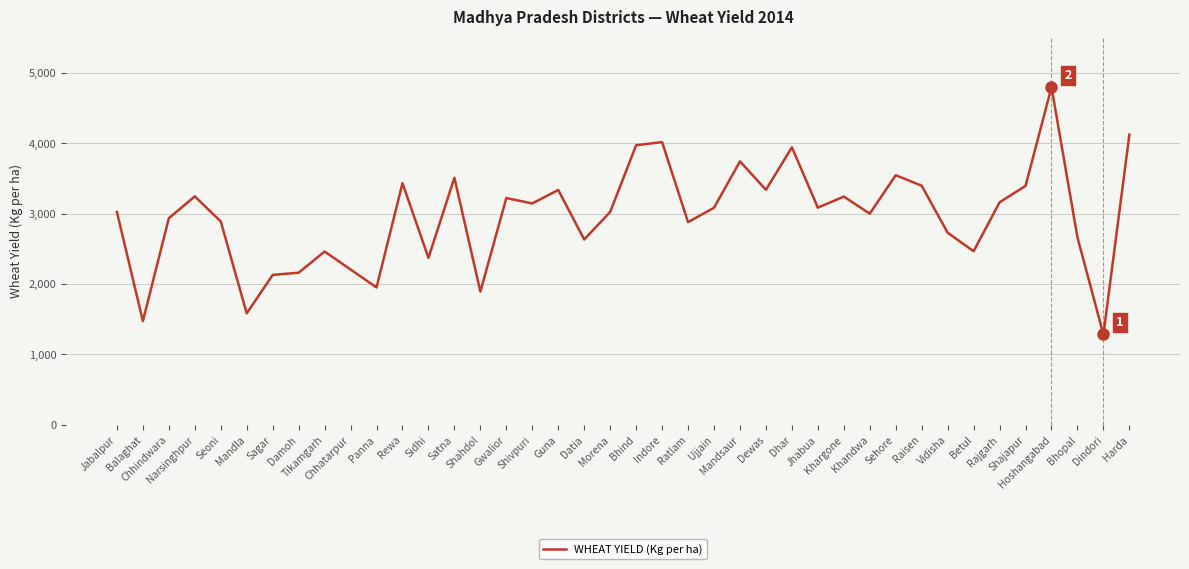

What is the difference between the maximum and minimum values?

3512